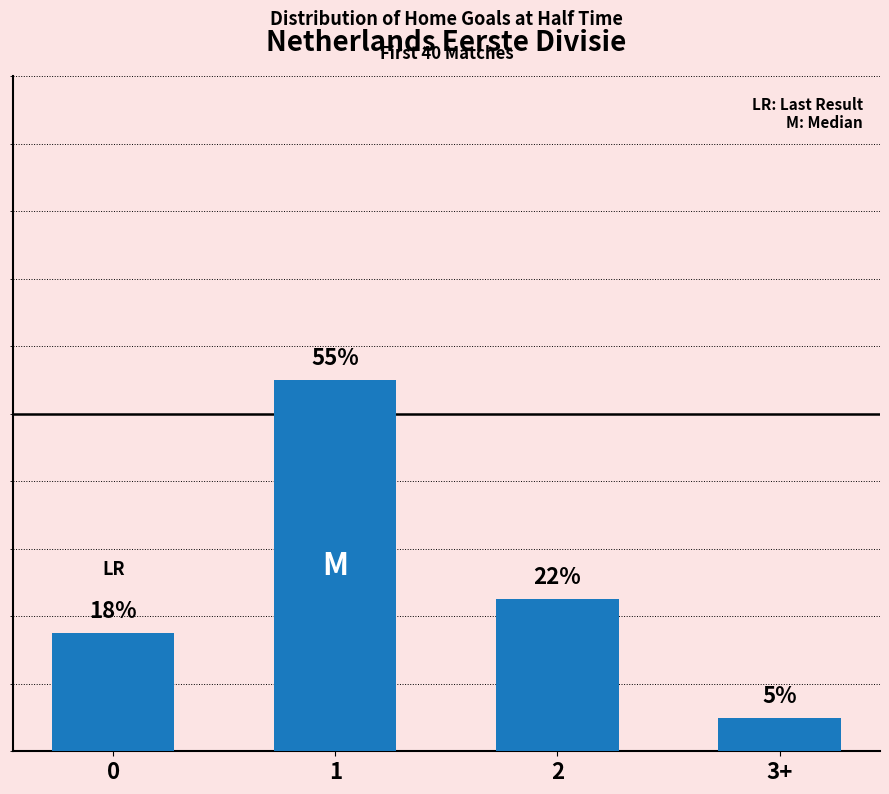

Are the bars horizontal?

No